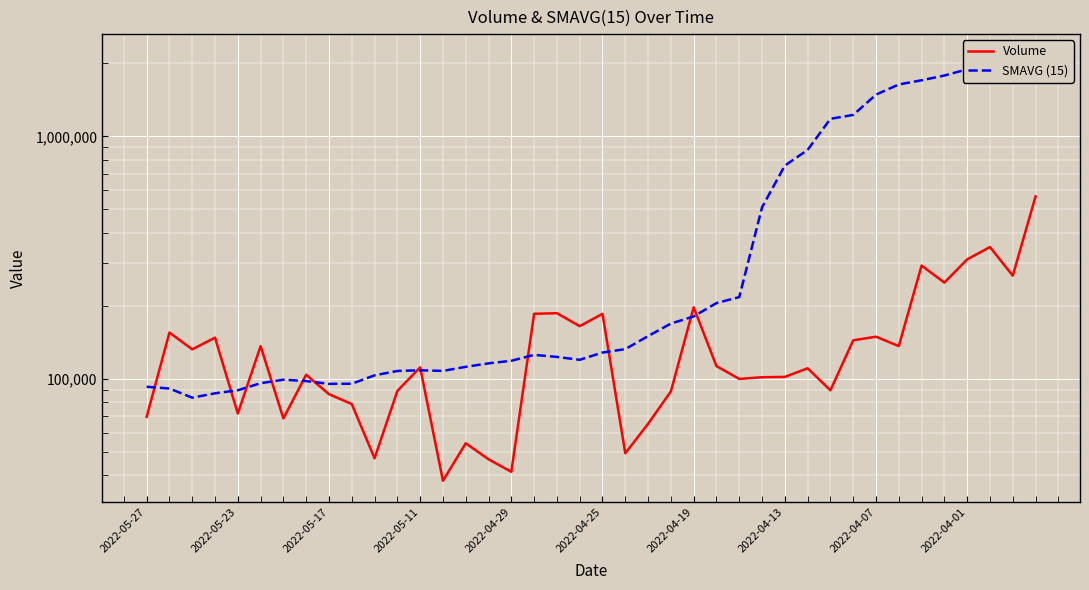

How many categories are shown in the chart?

40